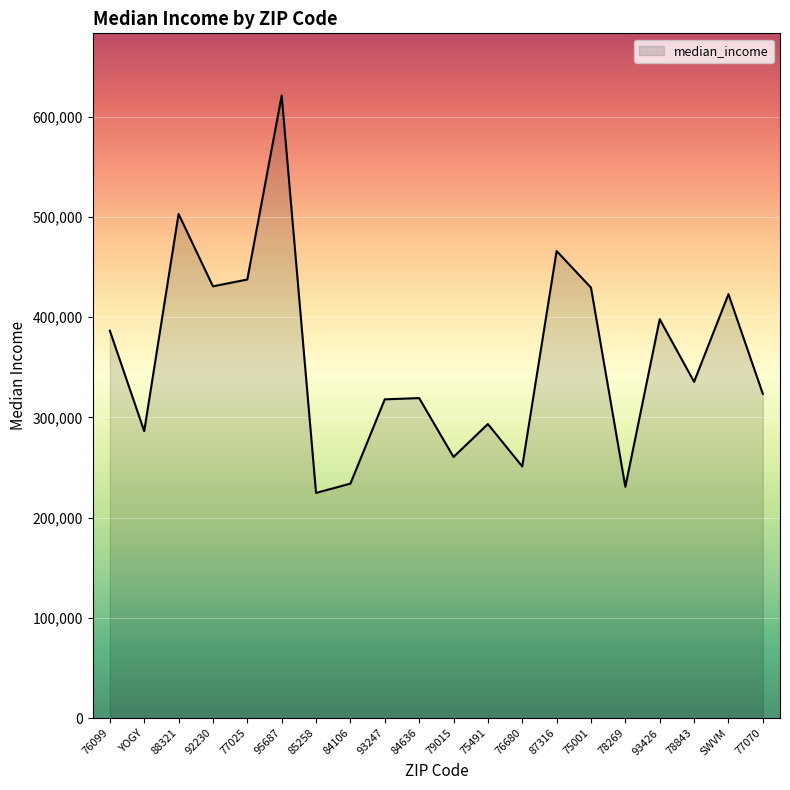

Approximately how many times larger is the value at 75001 compared to 84636?

1.3